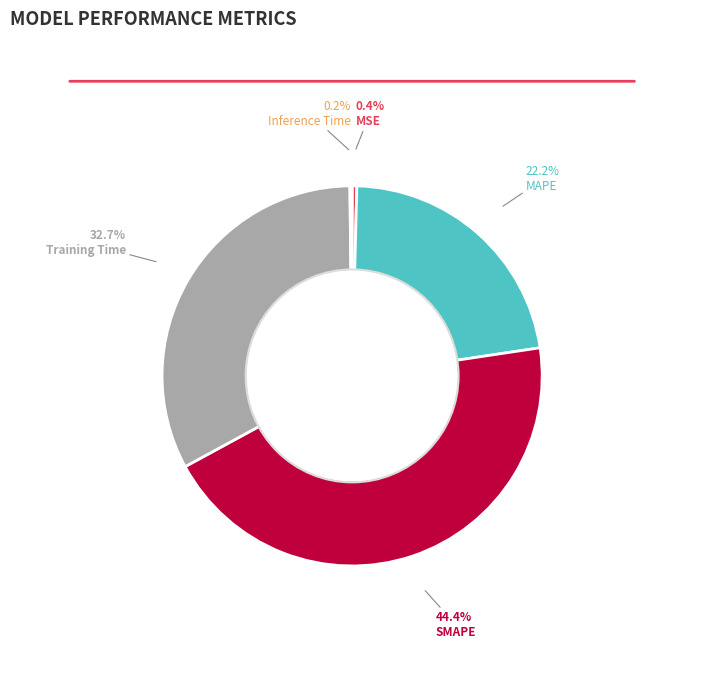

What is the largest slice in the pie chart?

SMAPE